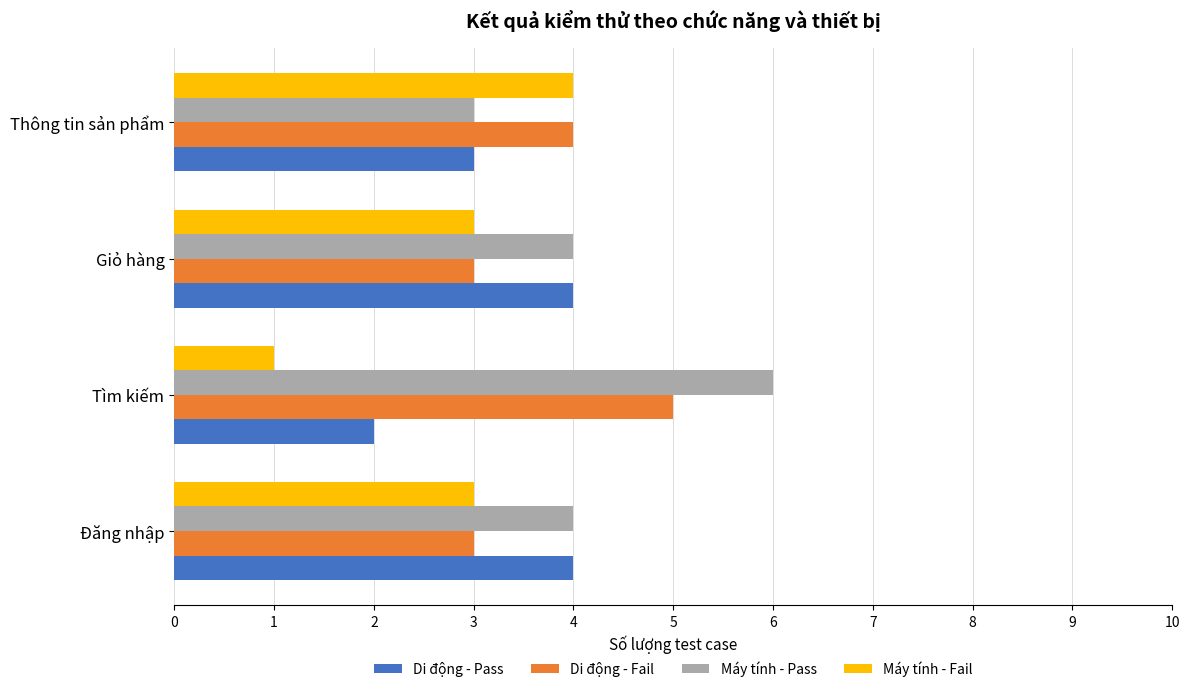

What is the maximum value shown in the chart?

6